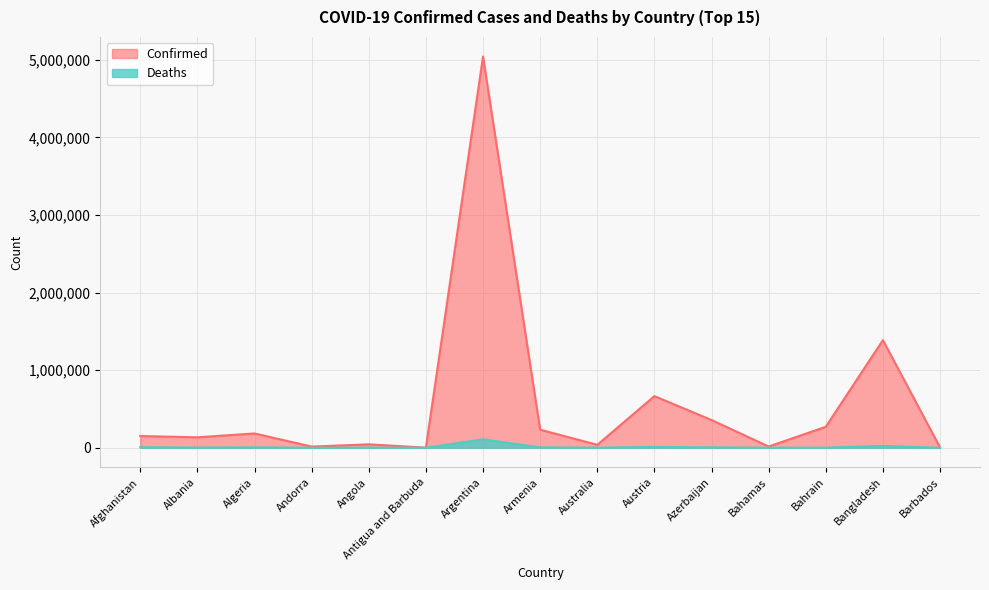

How many values in the Deaths series exceed 2460?

7